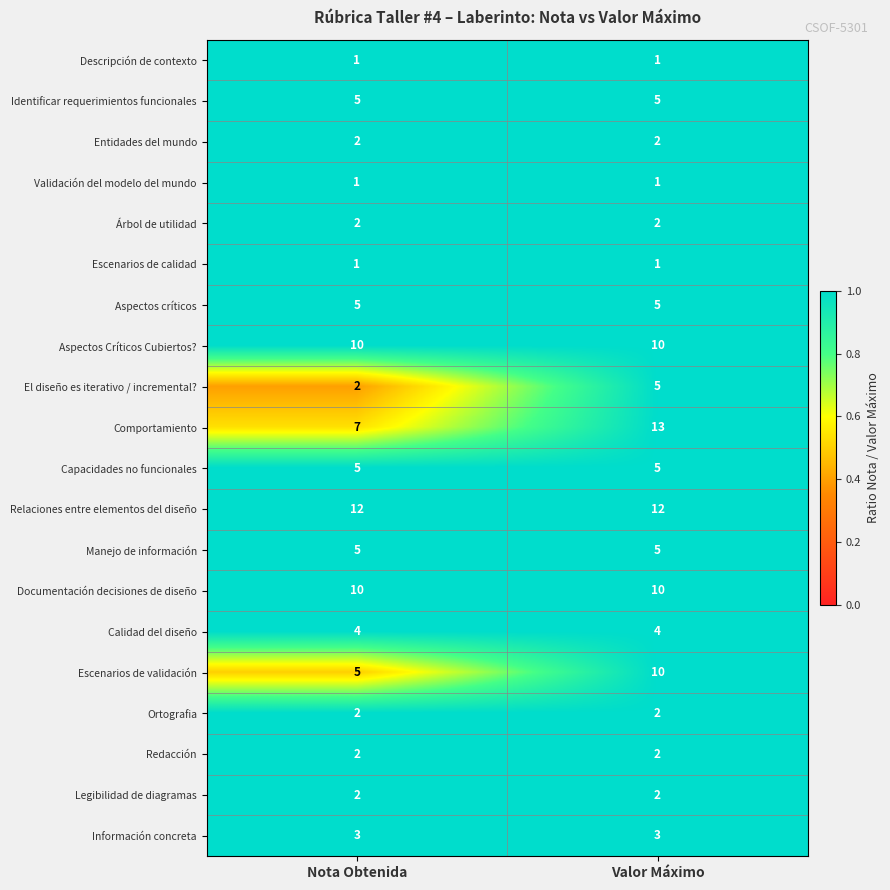

At which category is the sum across all series the highest?

Valor Máximo